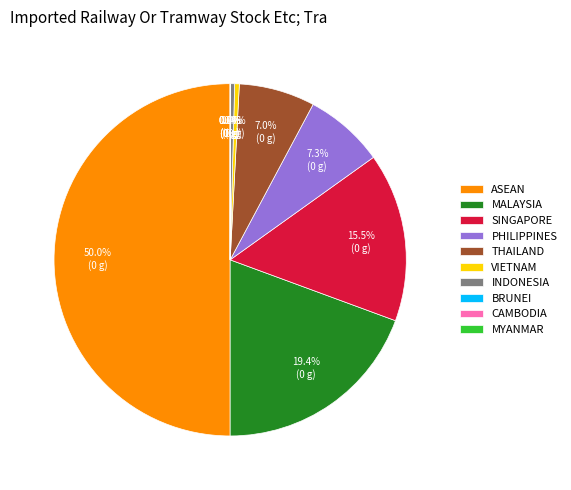

Which category has the biggest portion of the pie?

ASEAN